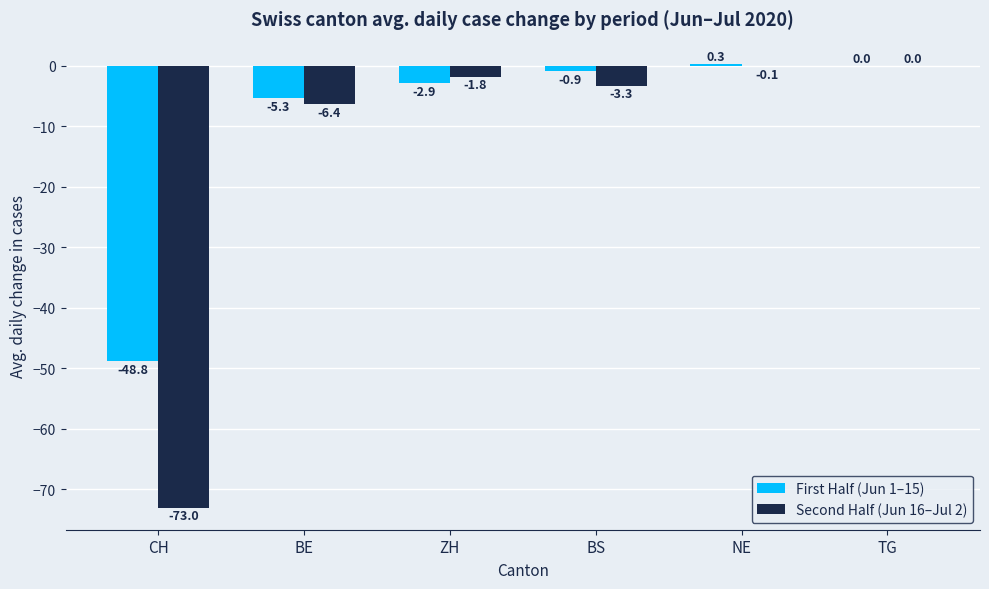

At which category is the sum across all series the highest?

NE